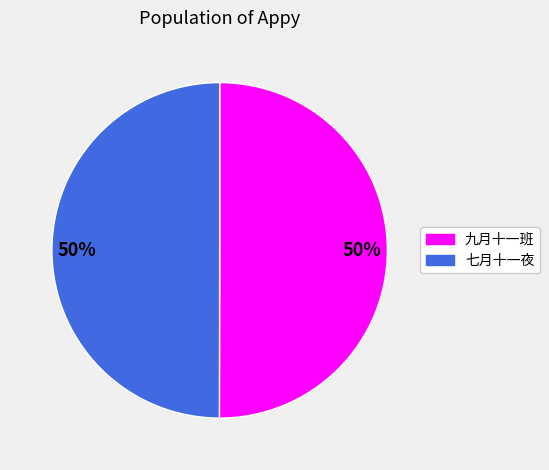

Count the number of slices in the pie.

2